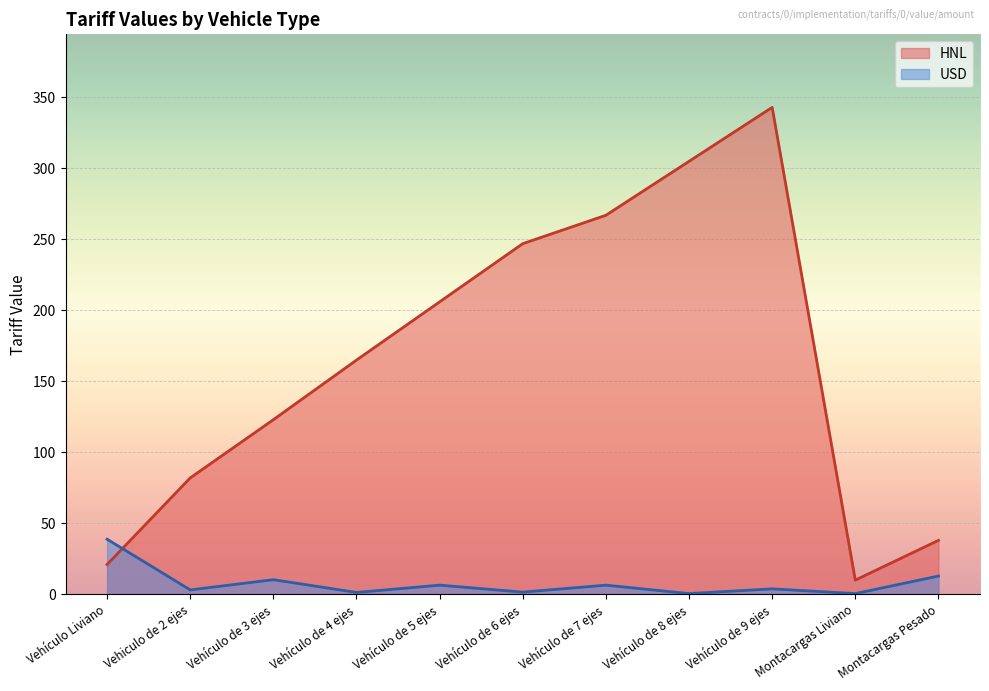

At which category does USD reach its first local peak?

Vehículo de 3 ejes